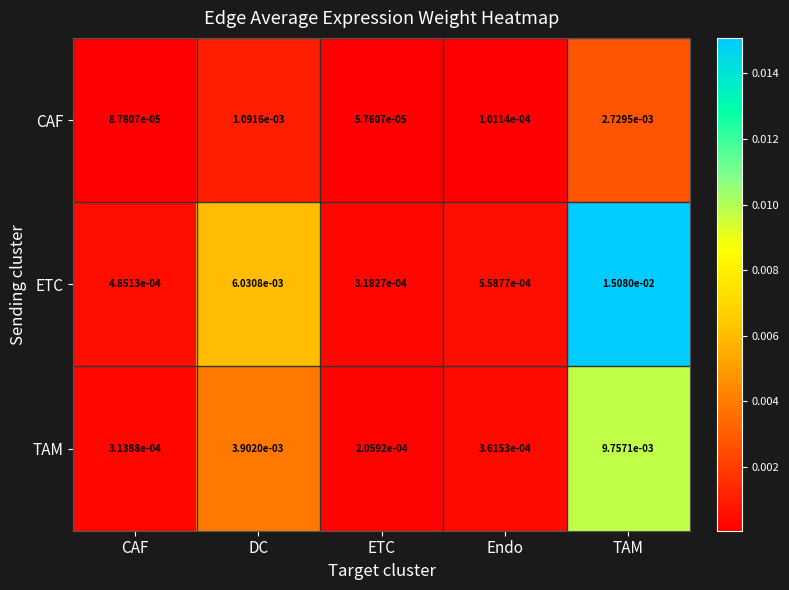

At which category does the chart reach its minimum across all series?

ETC